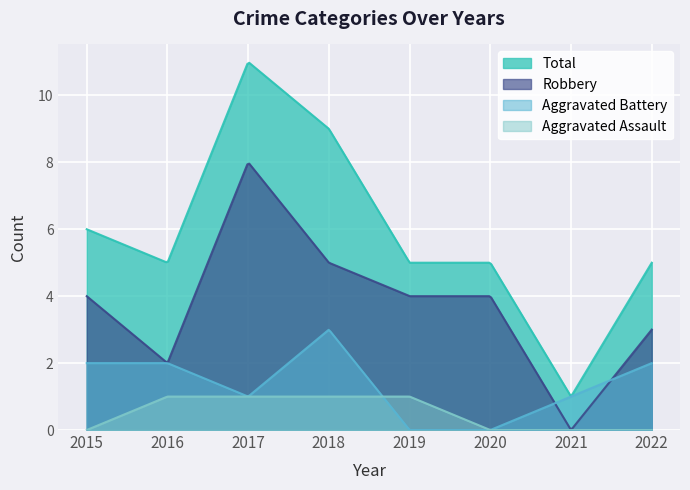

Which series ends up on top after the final intersection of Aggravated Assault and Aggravated Battery?

Aggravated Battery